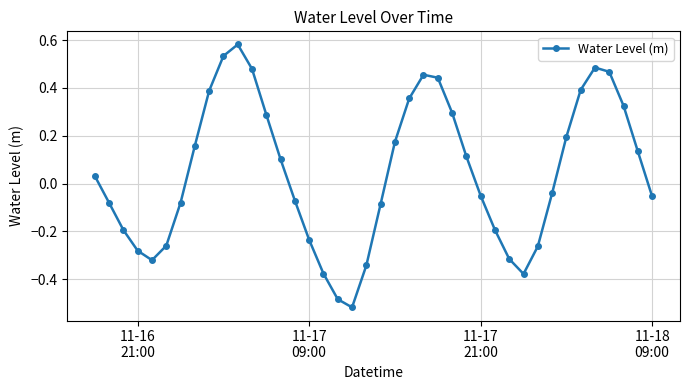

What is the difference between the maximum and second lowest values?

1.1